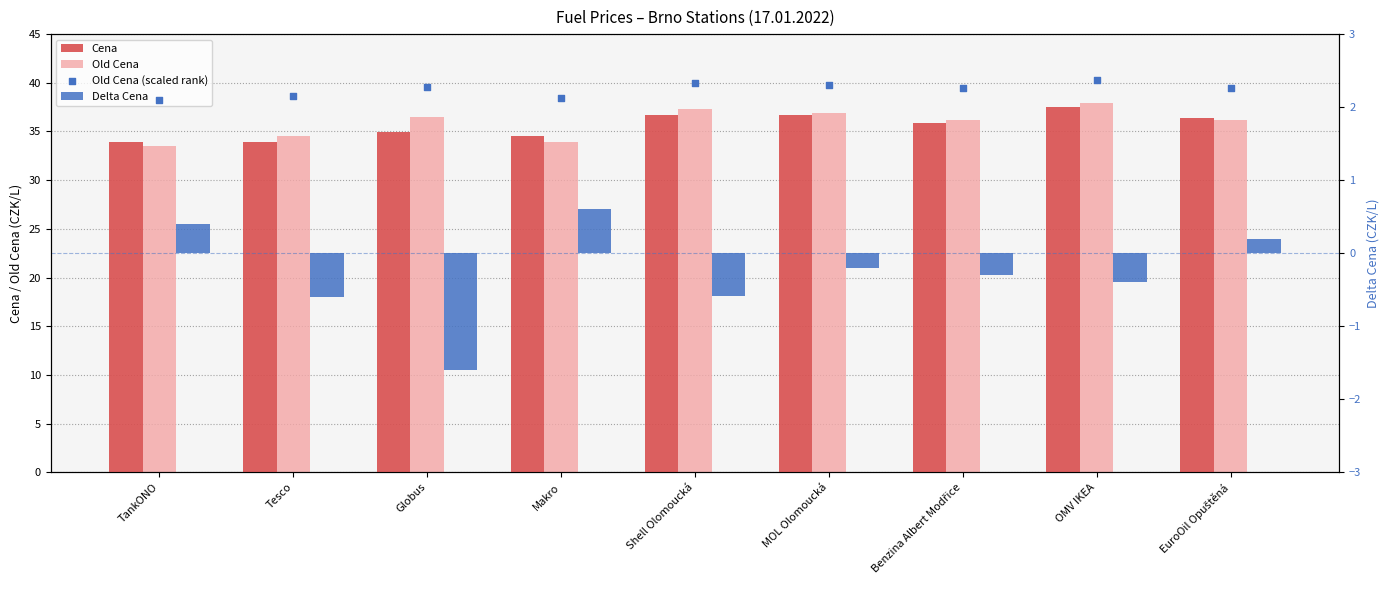

Which series has the widest spread of Y values?

Old Cena